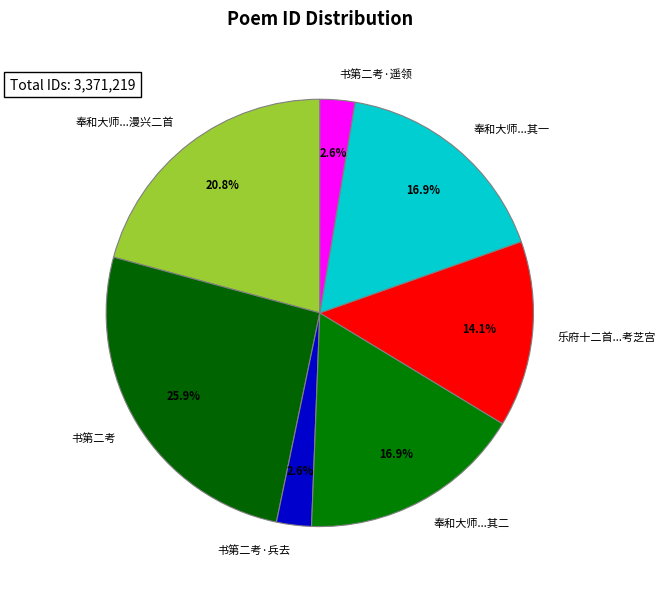

Count the number of slices in the pie.

7